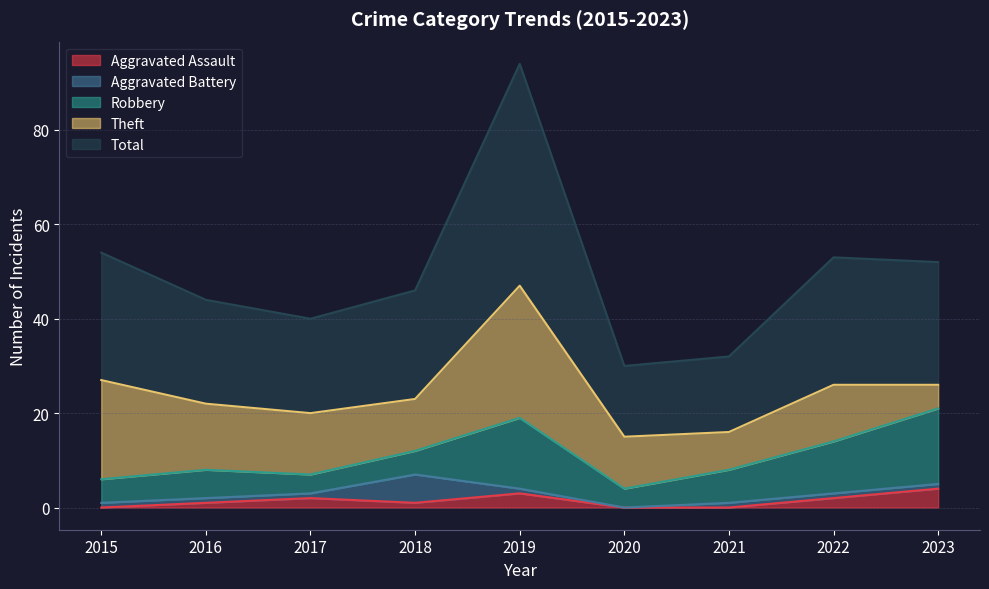

Reading left to right, extract all data points from this chart.

Aggravated Assault: 0	1	2	1	3	0	0	2	4
Aggravated Battery: 1	1	1	6	1	0	1	1	1
Robbery: 5	6	4	5	15	4	7	11	16
Theft: 21	14	13	11	28	11	8	12	5
Total: 27	22	20	23	47	15	16	27	26